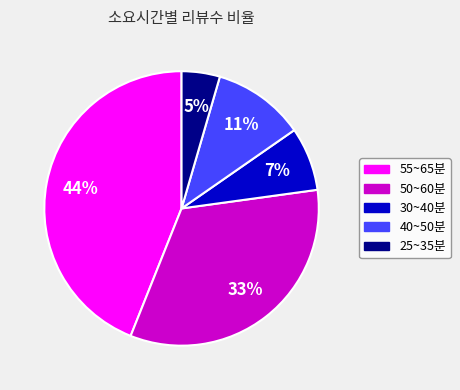

Is 40~50분 the majority of the pie?

No